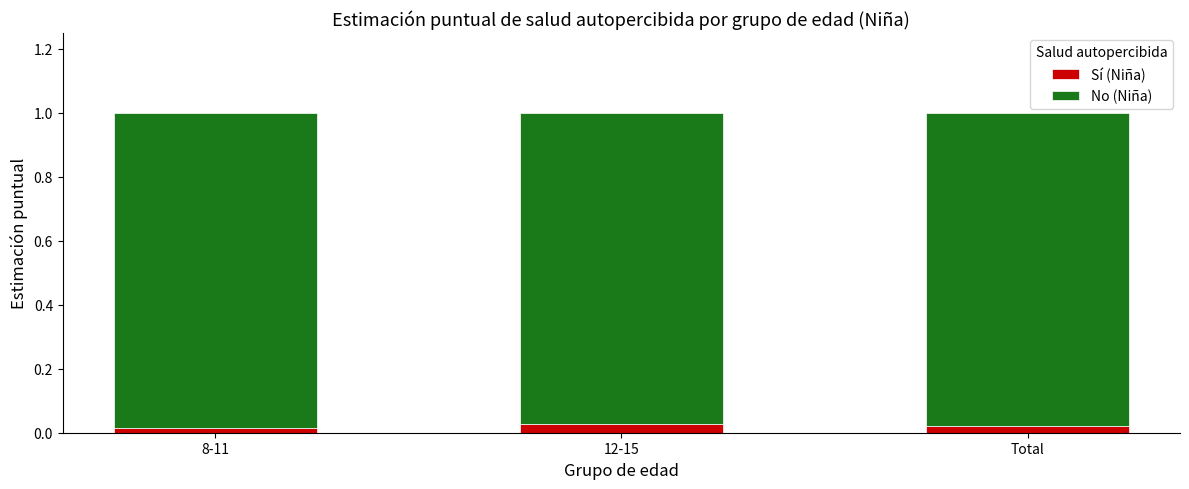

Count the Sí (Niña) values in the range 0 to 1.

3